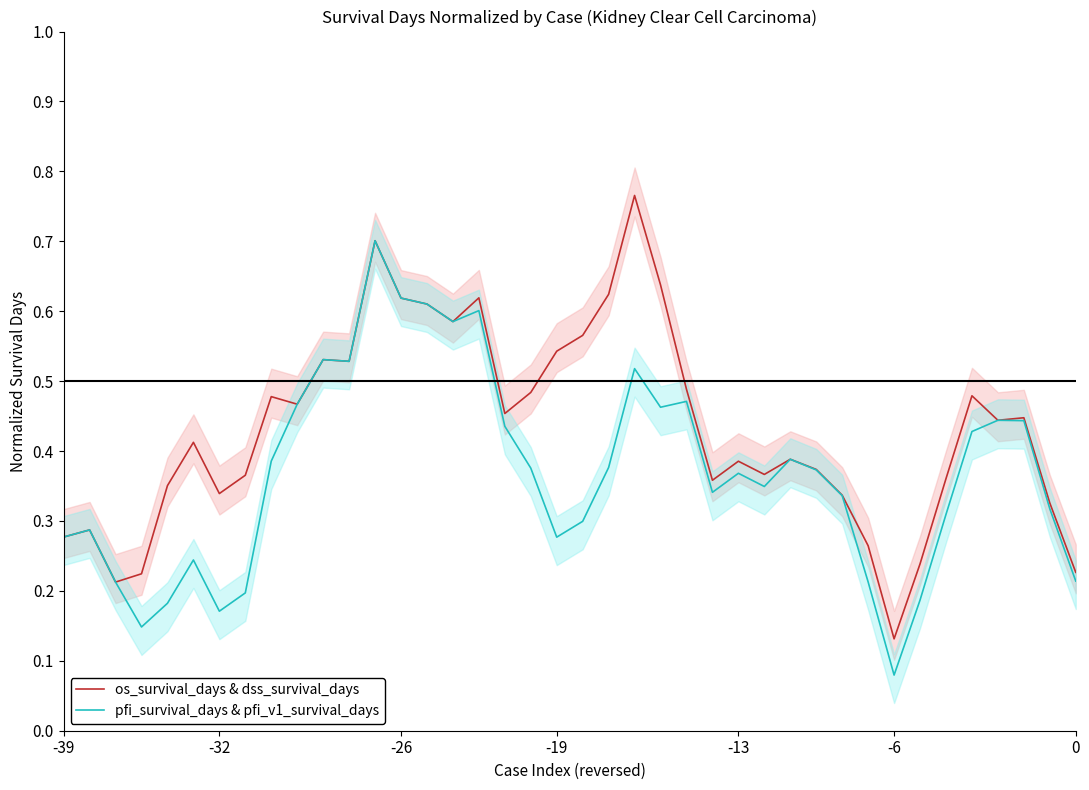

At which label is os_survival_days & dss_survival_days closest to 0?

-6